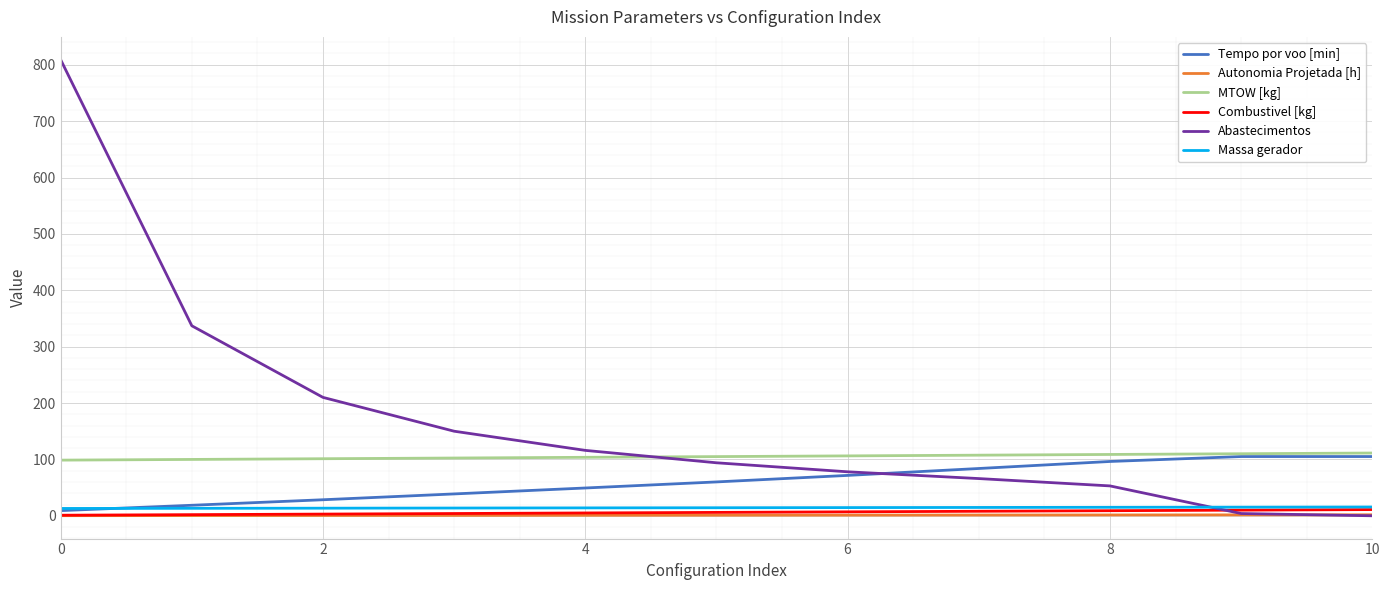

What is the maximum value shown in the chart?

809.0